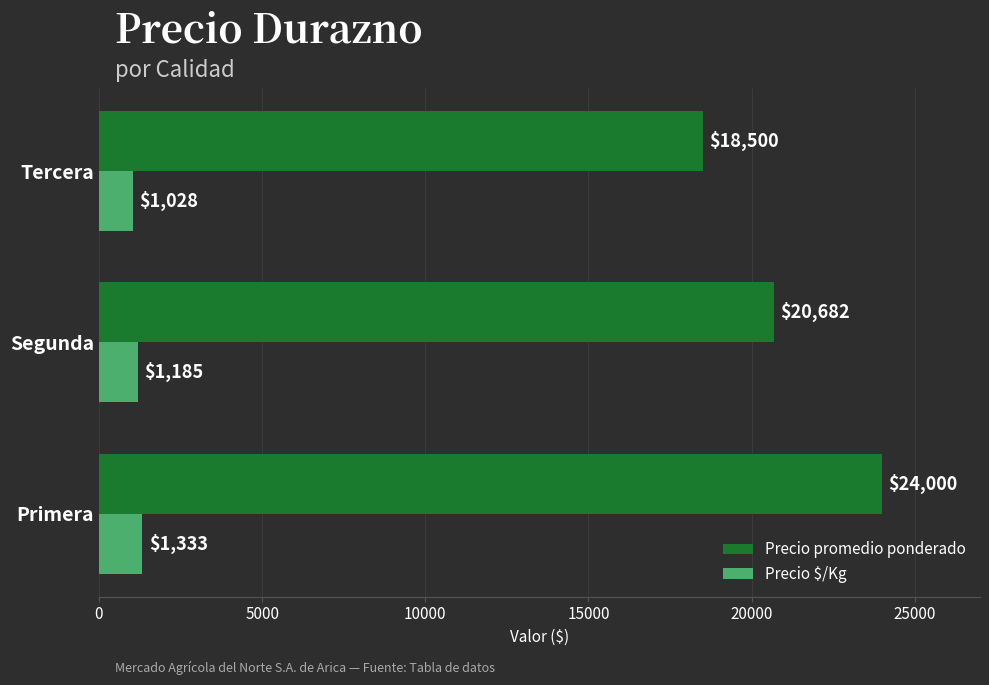

Which series has the largest range (max minus min)?

Precio promedio ponderado